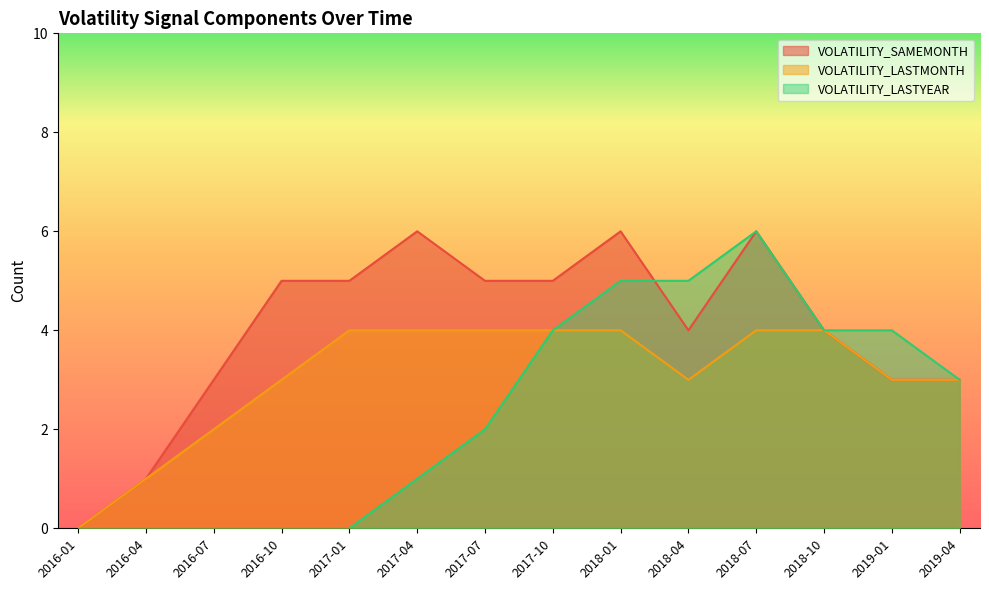

Which has a higher value, 2018-10 or 2017-04?

2017-04